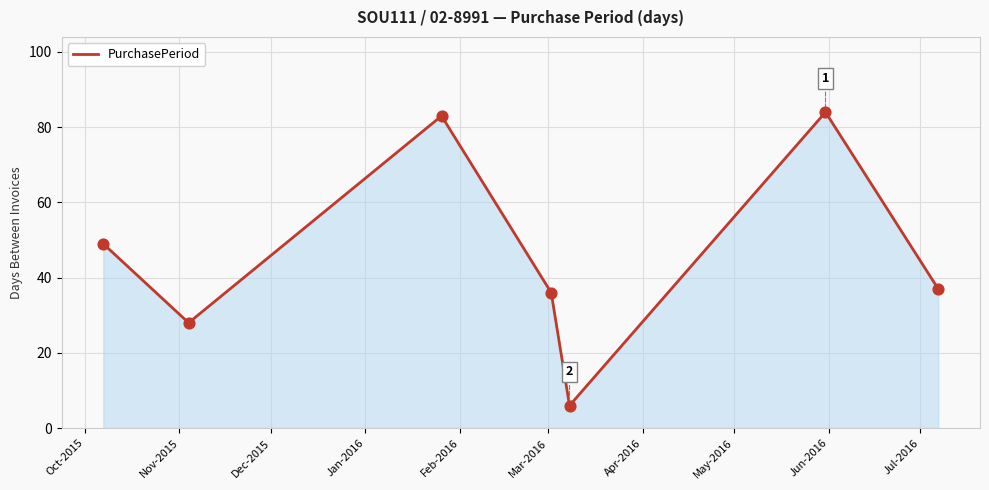

True or false: the data has more than 2 interior local peaks.

False